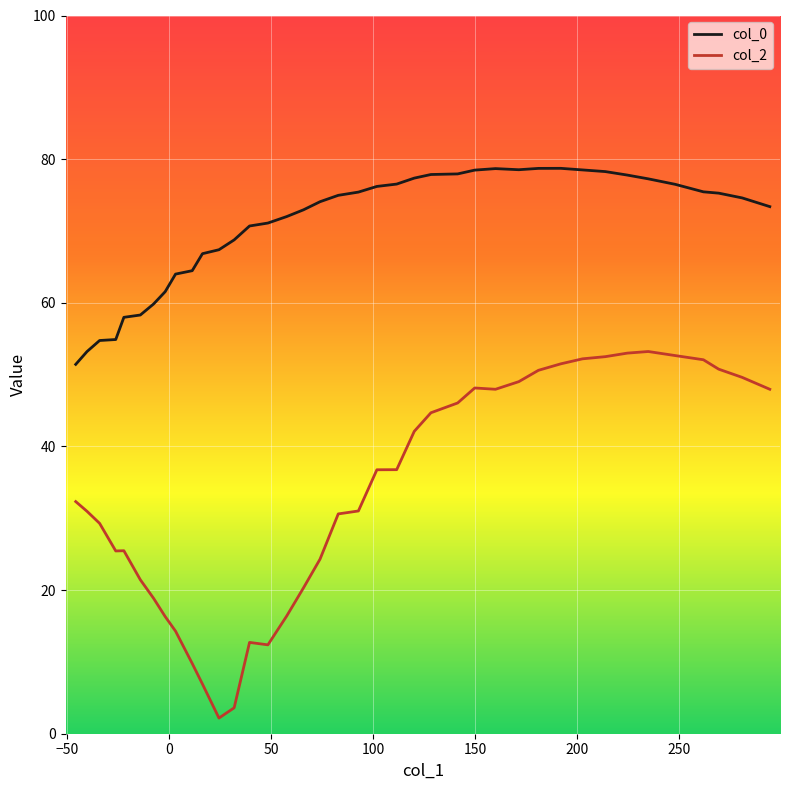

List the series in order of their overall mean, lowest first.

col_2, col_0